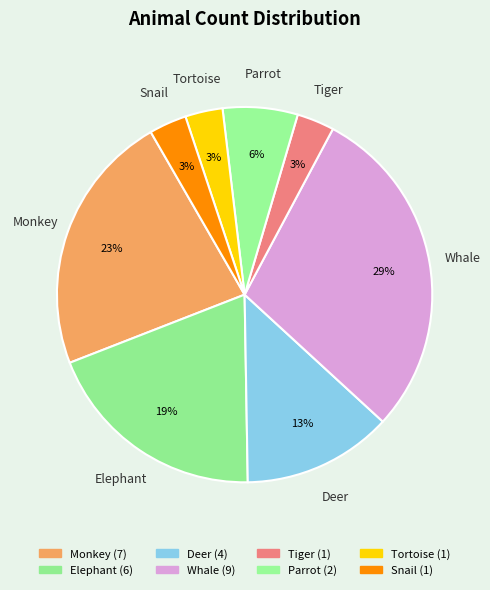

Does Elephant represent more than half of the total?

No